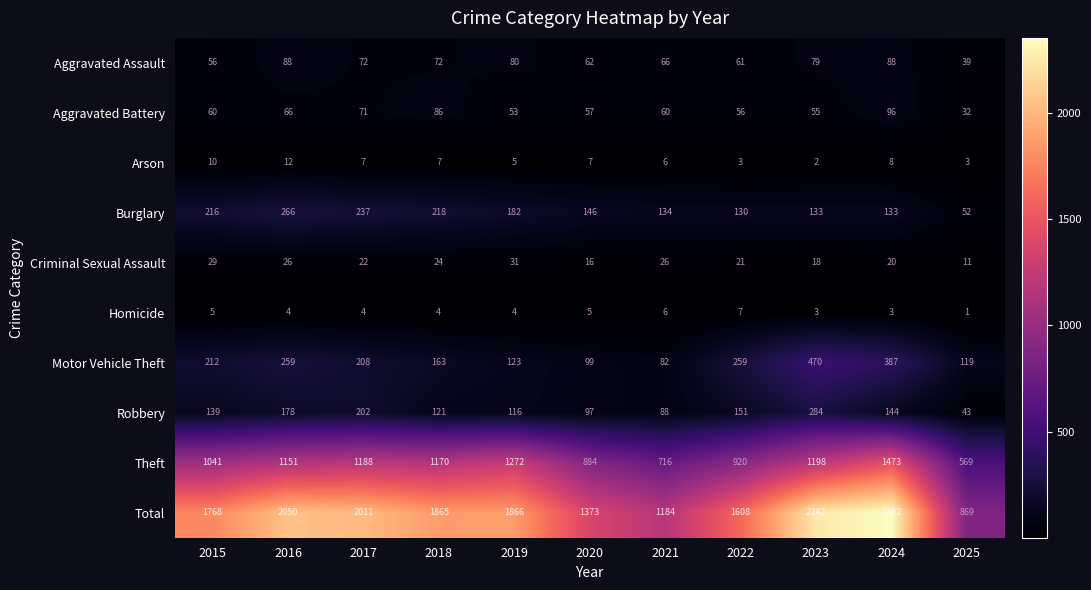

Rank the series by their maximum value, from highest to lowest.

Total, Theft, Motor Vehicle Theft, Robbery, Burglary, Aggravated Battery, Aggravated Assault, Criminal Sexual Assault, Arson, Homicide